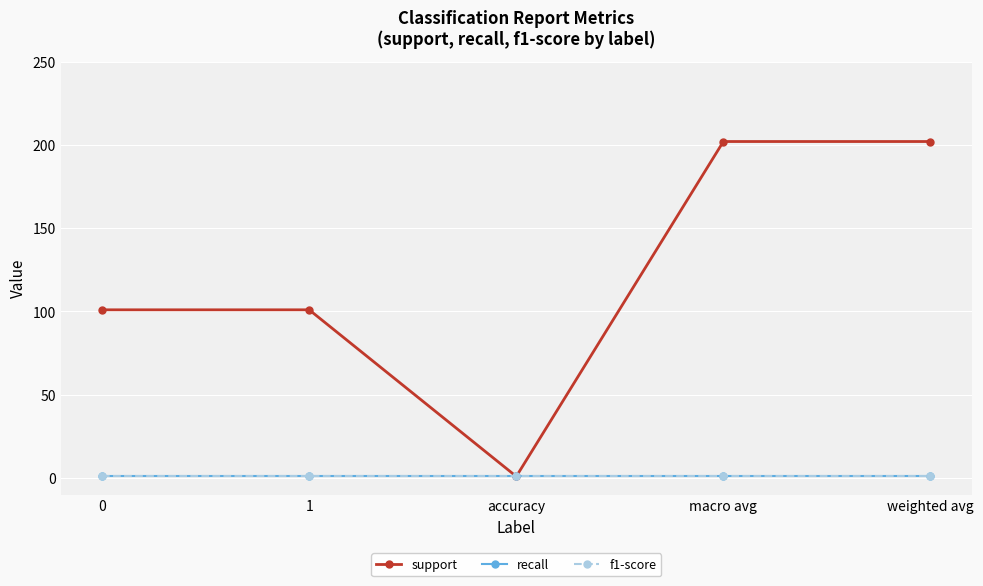

Is this an area chart (filled region under the line)?

No